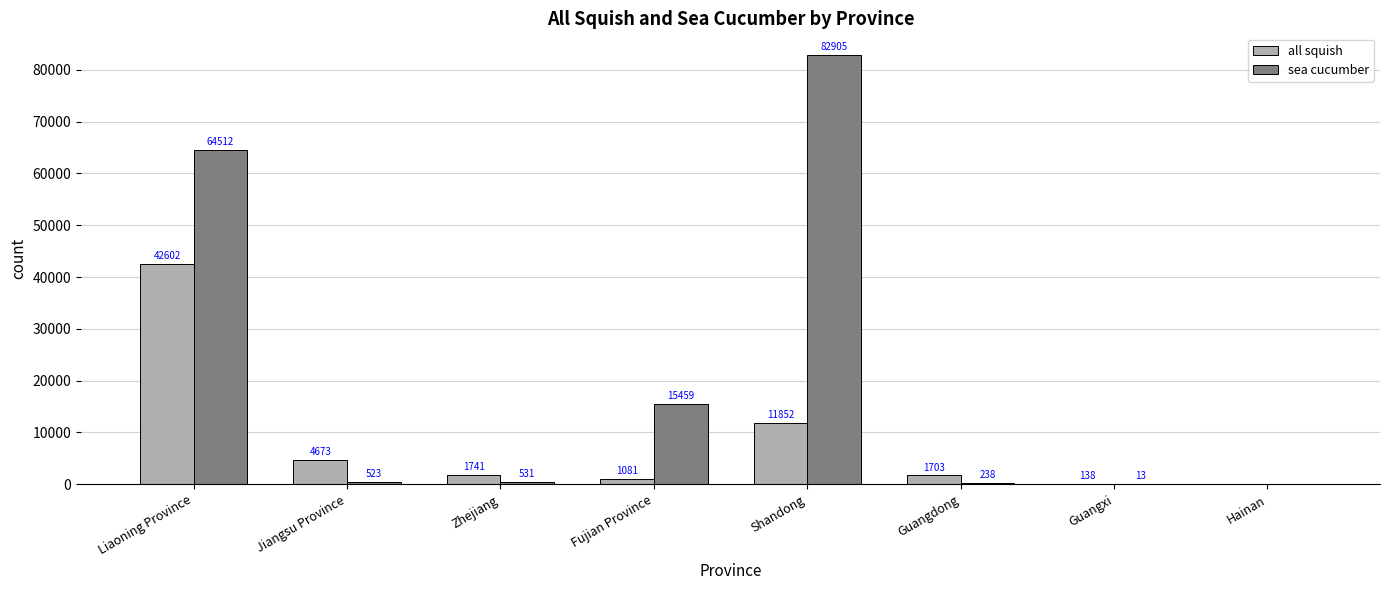

Is it true that sea cucumber equals -40988 at Hainan?

False